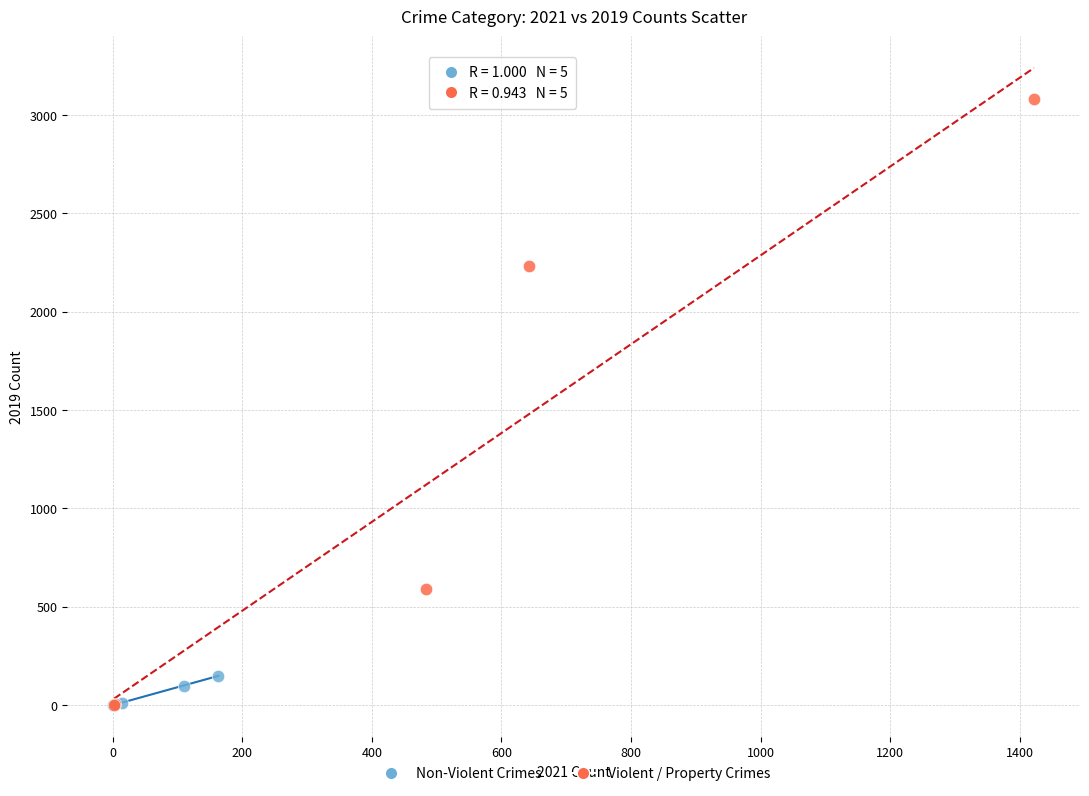

Which series has the widest spread of Y values?

Violent / Property Crimes